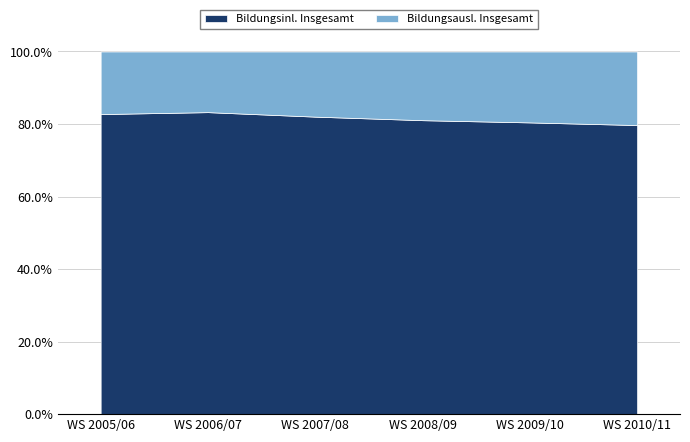

Is it true that Bildungsinl. Insgesamt equals 80.4 at WS 2009/10?

True